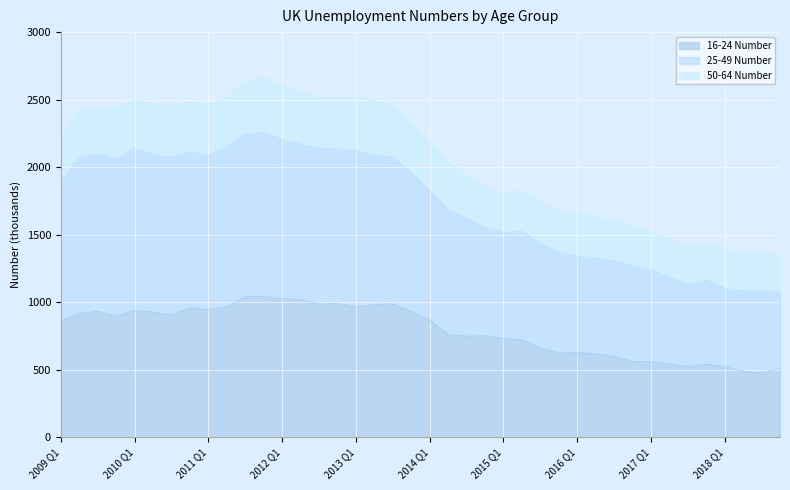

Which category has the highest value across all series?

2011 Q4